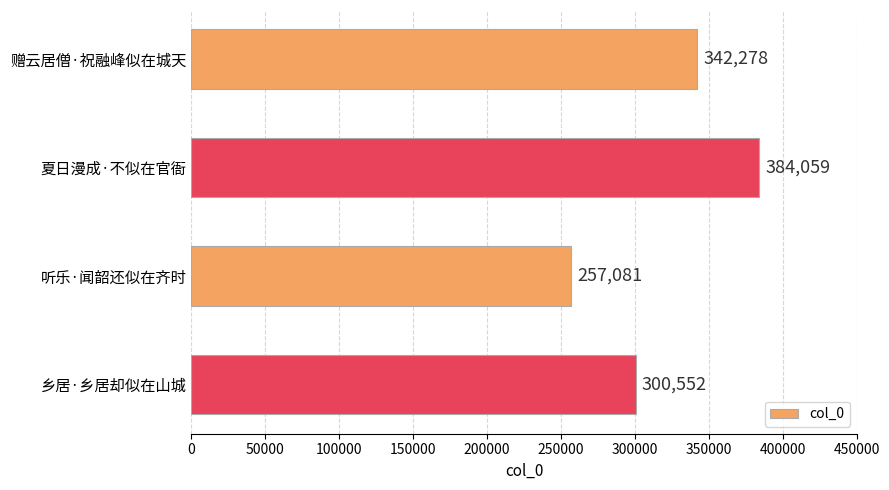

The chart shows a value of 104970 at 赠云居僧·祝融峰似在城天. True or false?

False